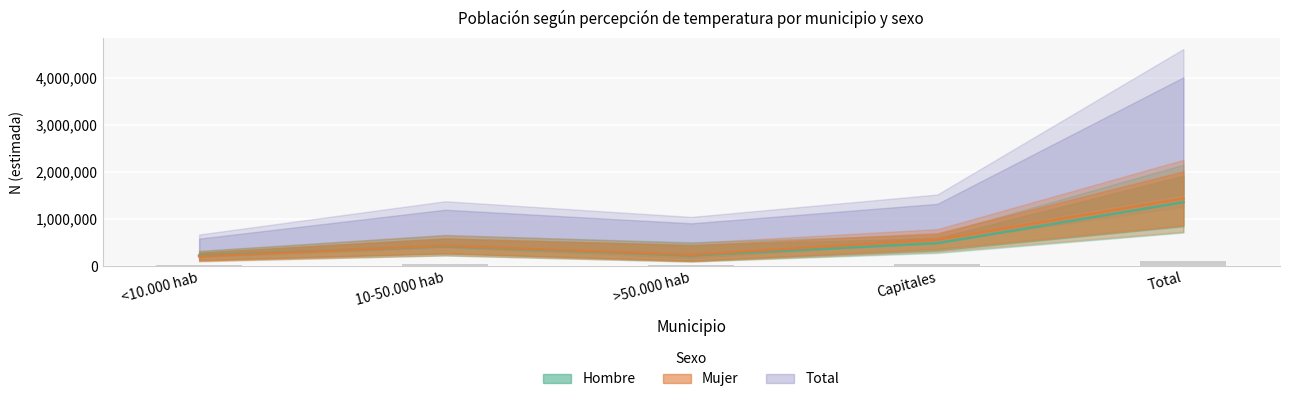

Are the bars horizontal?

No